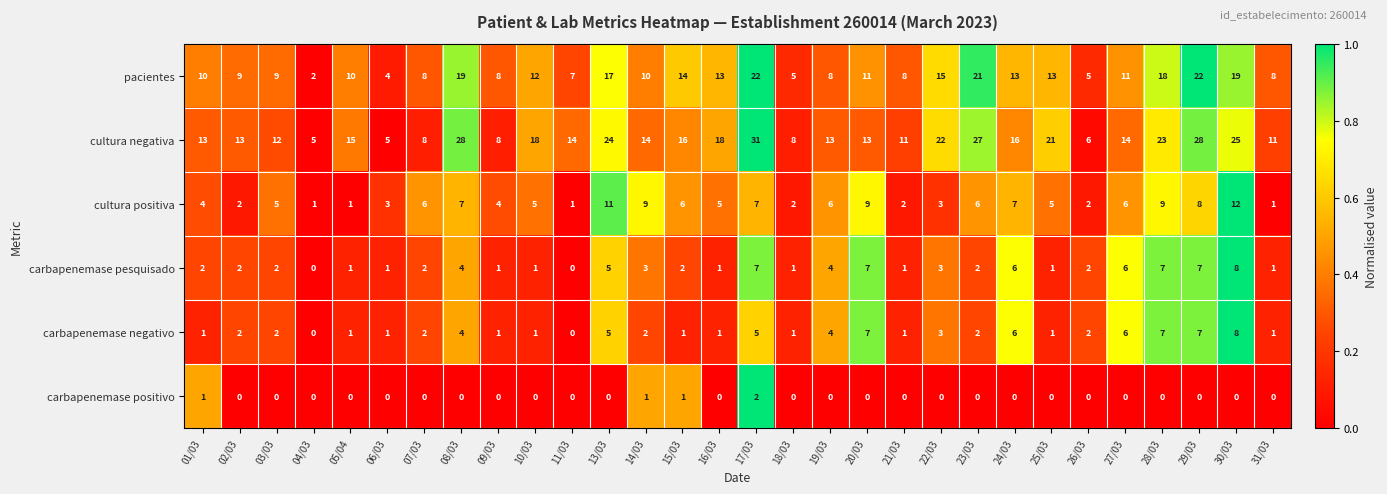

The carbapenemase negativo series shows 5 at 17/03. True or false?

True